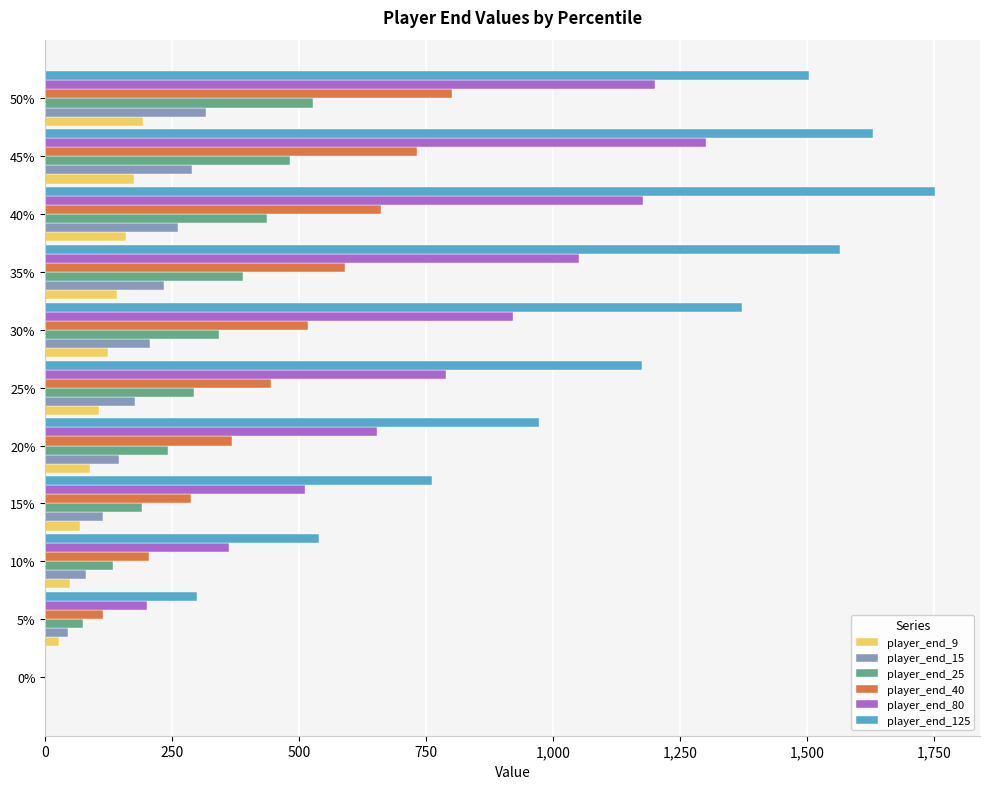

Is the value of player_end_80 at 35% greater than the value of player_end_40 at 45%?

Yes